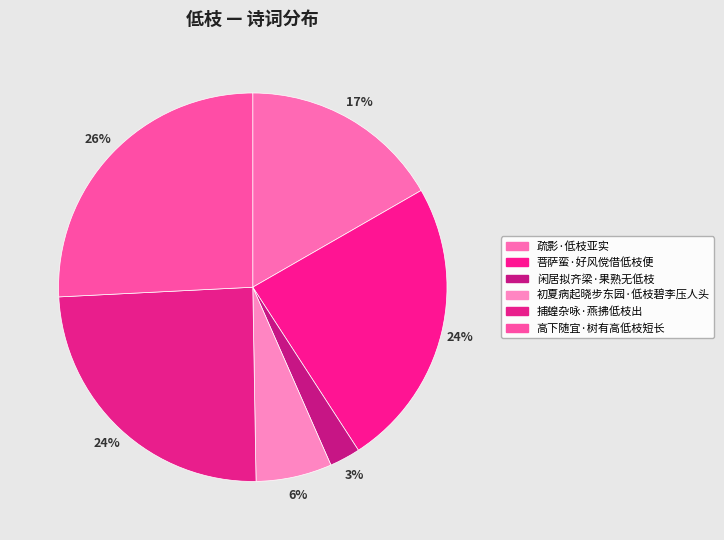

The 疏影·低枝亚实 slice represents 8% of the pie. True or false?

False